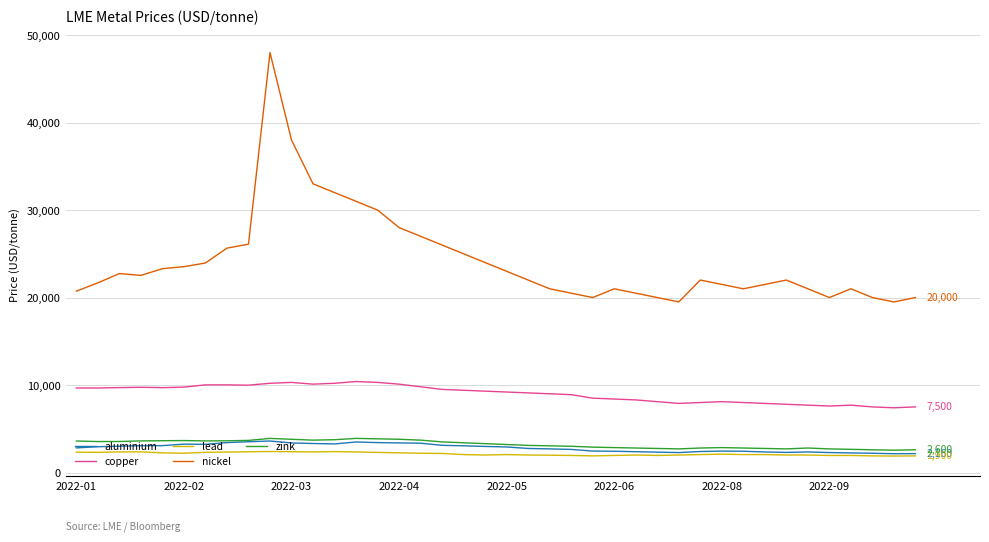

What are all the series names shown in the legend?

aluminium, copper, lead, nickel, zink